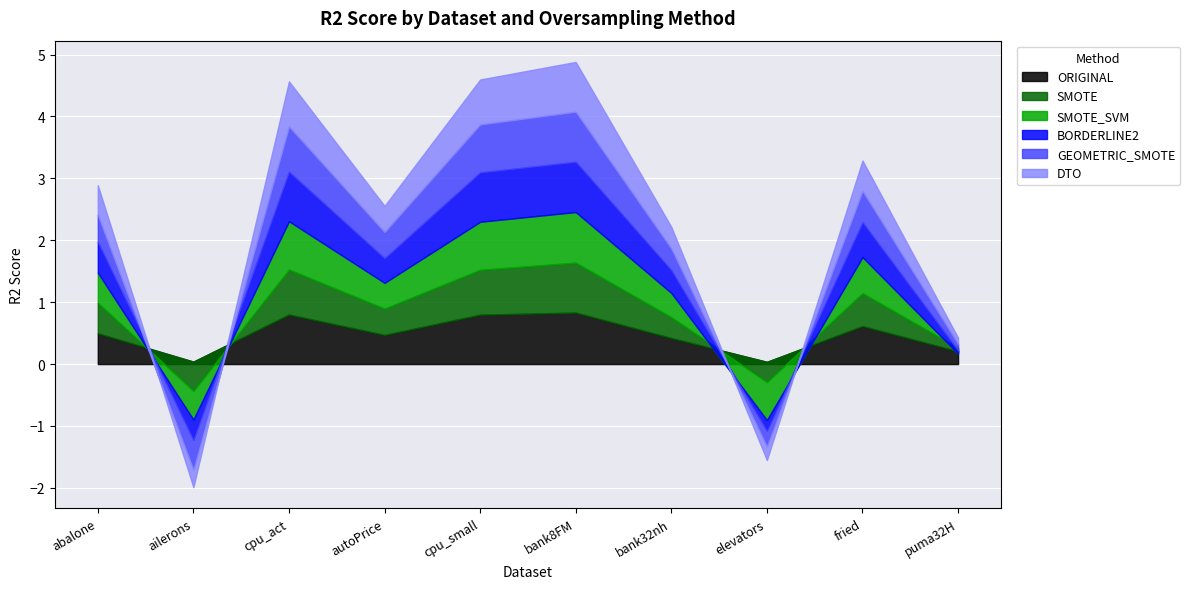

What are all the series names shown in the legend?

ORIGINAL, SMOTE, SMOTE_SVM, BORDERLINE2, GEOMETRIC_SMOTE, DTO